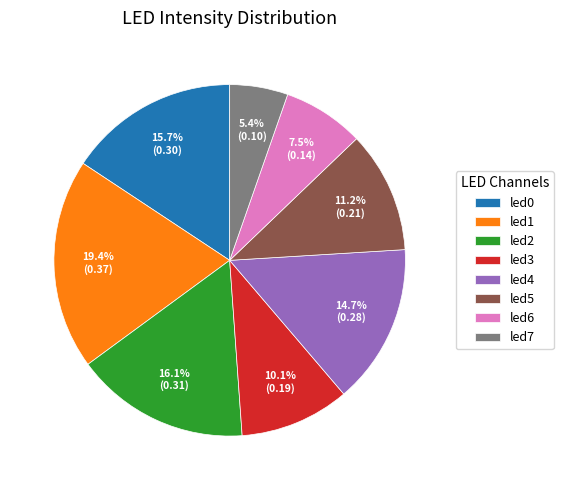

To the nearest percent, what is the average slice percentage?

12%